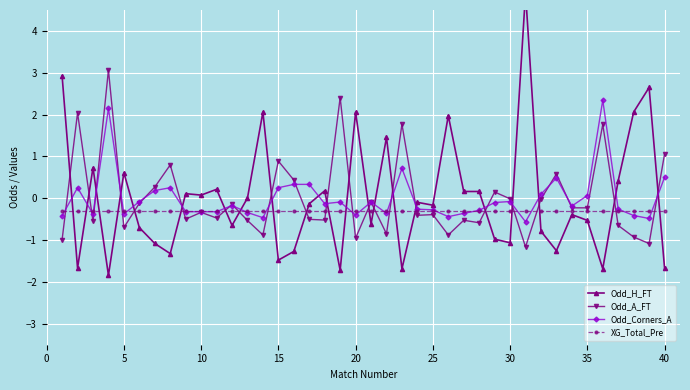

True or false: XG_Total_Pre has a value of -0.3 at 35.

True